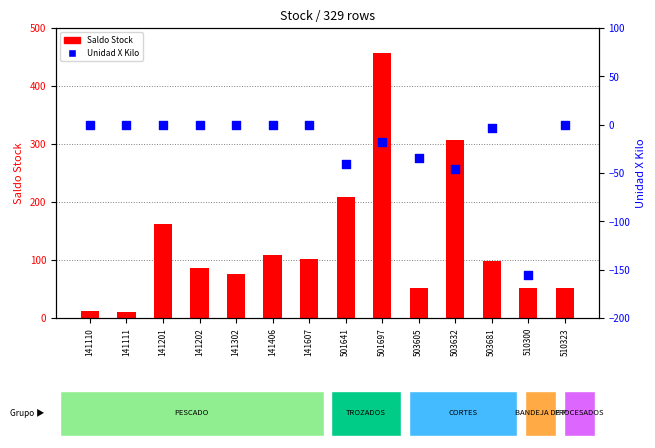

At which category is the sum across all series the highest?

501697